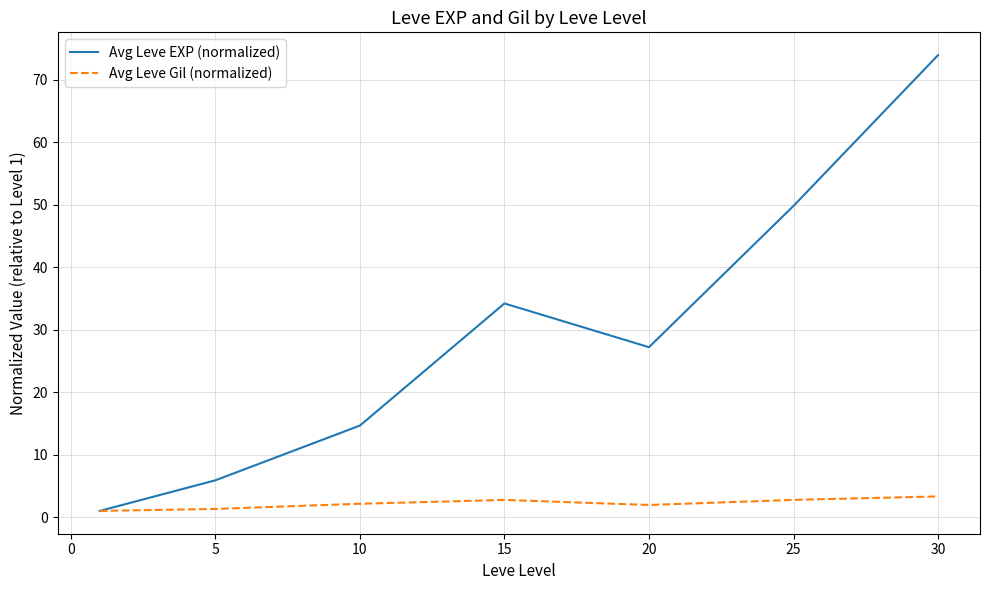

Which series has the largest total across all categories?

Avg Leve EXP (normalized)